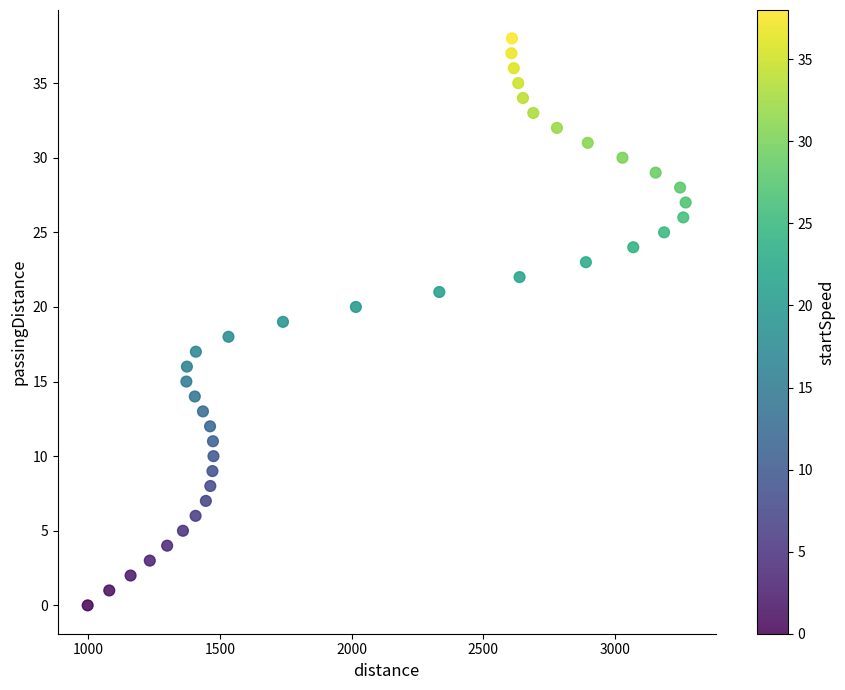

What is the range of Y values (max minus min)?

38